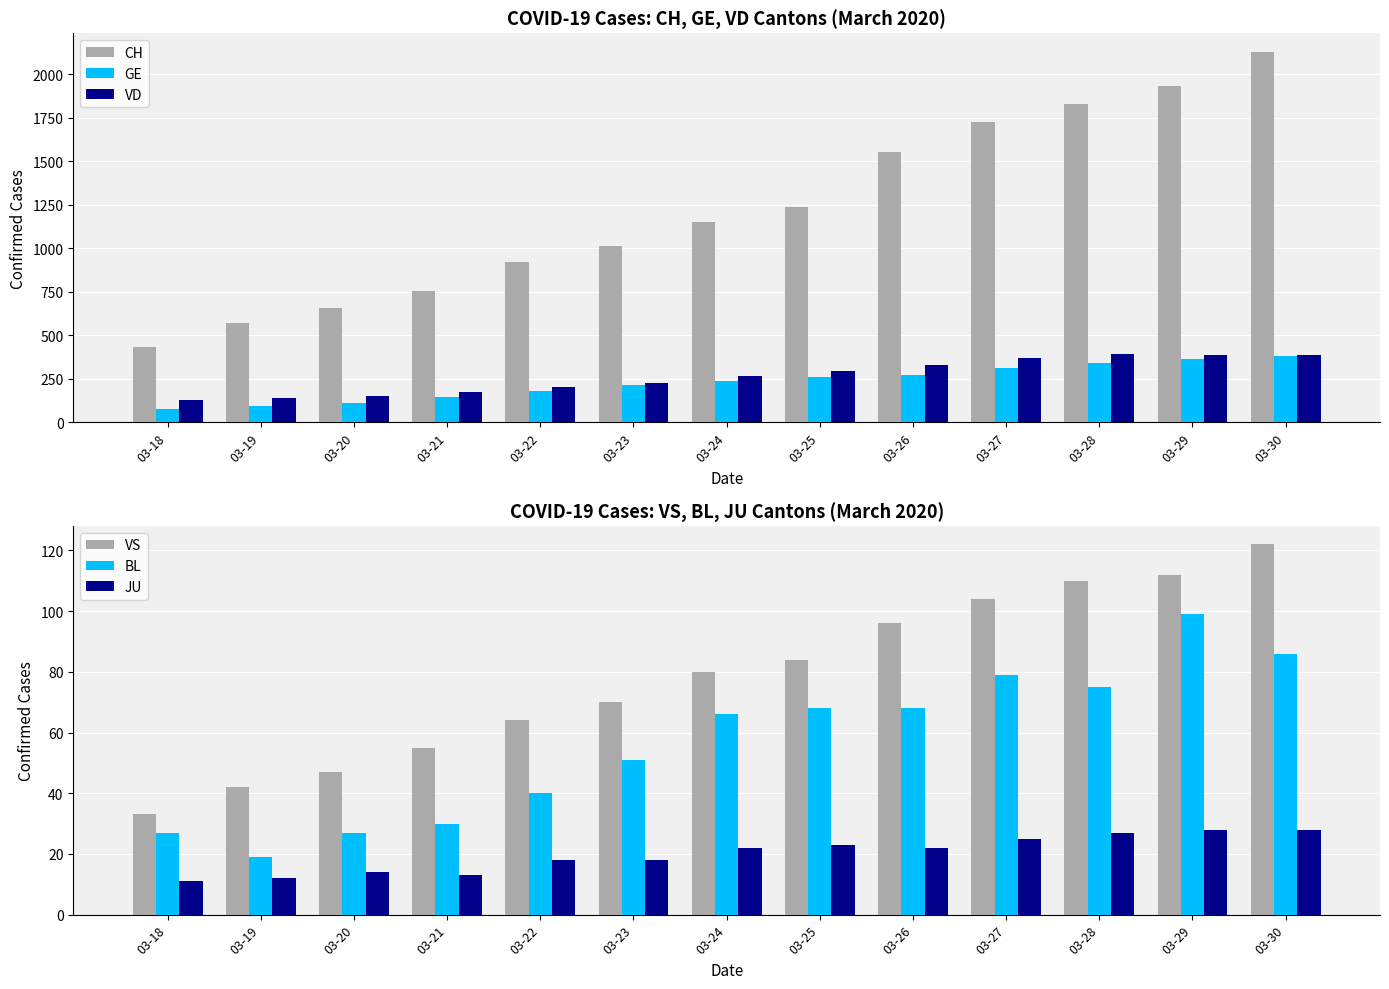

Reading left to right, list all the values displayed in this chart.

CH: 434	571	658	751	921	1012	1148	1239	1553	1725	1830	1932	2128
GE: 78	92	109	145	179	214	238	258	272	313	339	365	382
VD: 128	140	152	175	203	223	266	291	327	370	390	388	386
VS: 33	42	47	55	64	70	80	84	96	104	110	112	122
BL: 27	19	27	30	40	51	66	68	68	79	75	99	86
JU: 11	12	14	13	18	18	22	23	22	25	27	28	28